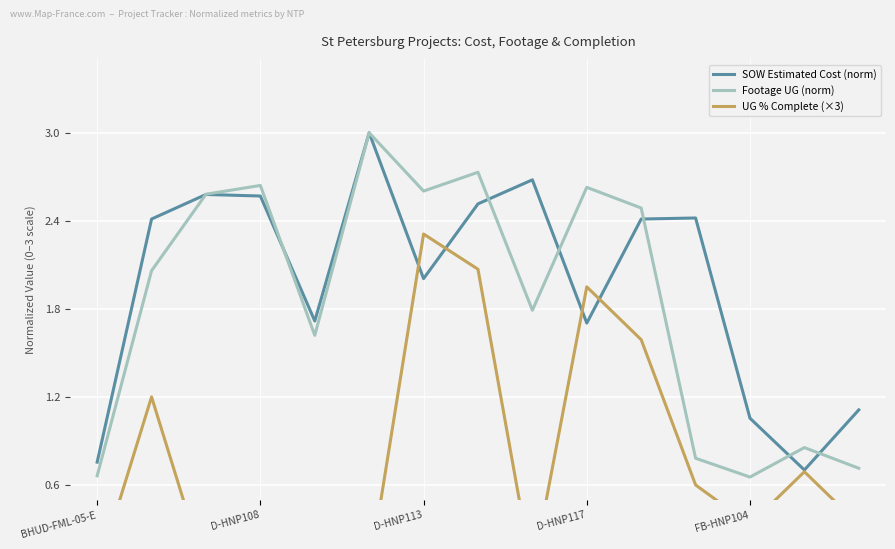

How many lines are shown in the chart?

3